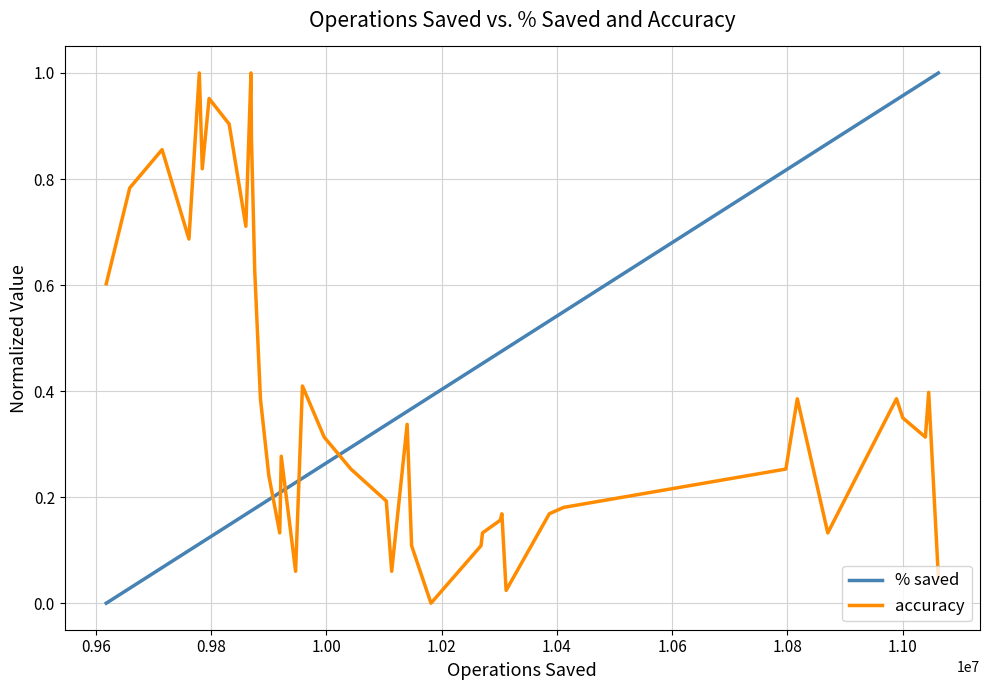

How many series are shown in this chart?

2